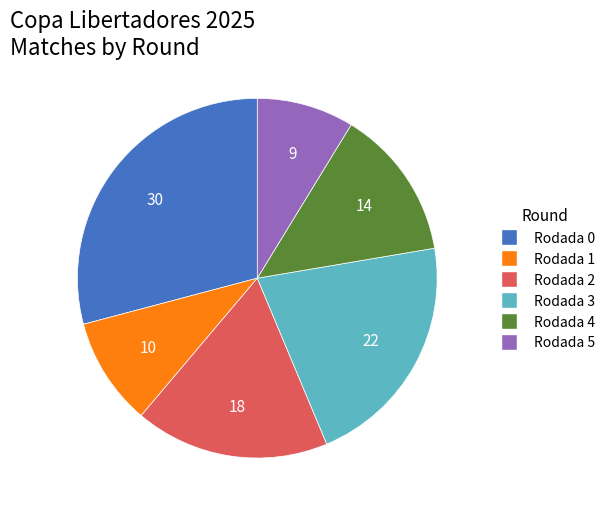

How many segments does this pie chart have?

6